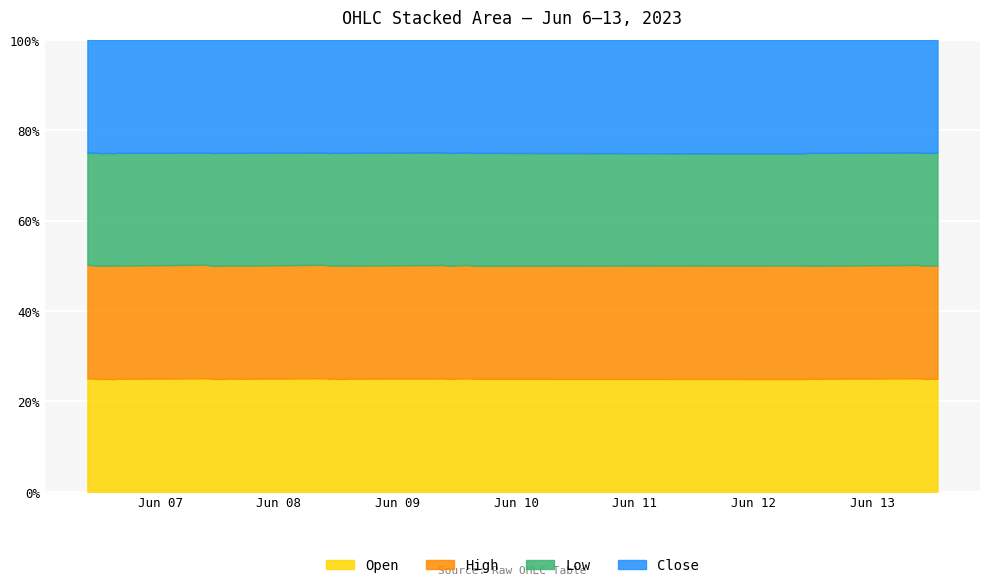

True or false: Open has more than 2 interior local peaks.

True